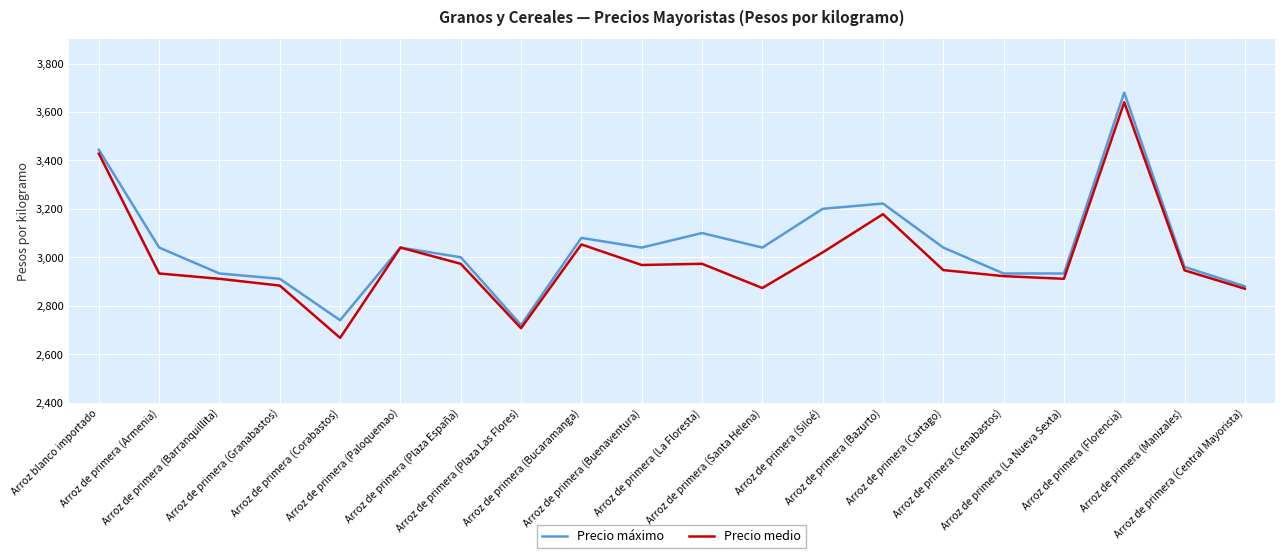

Where is Precio medio nearest to the value 3153?

Arroz de primera (Bazurto)